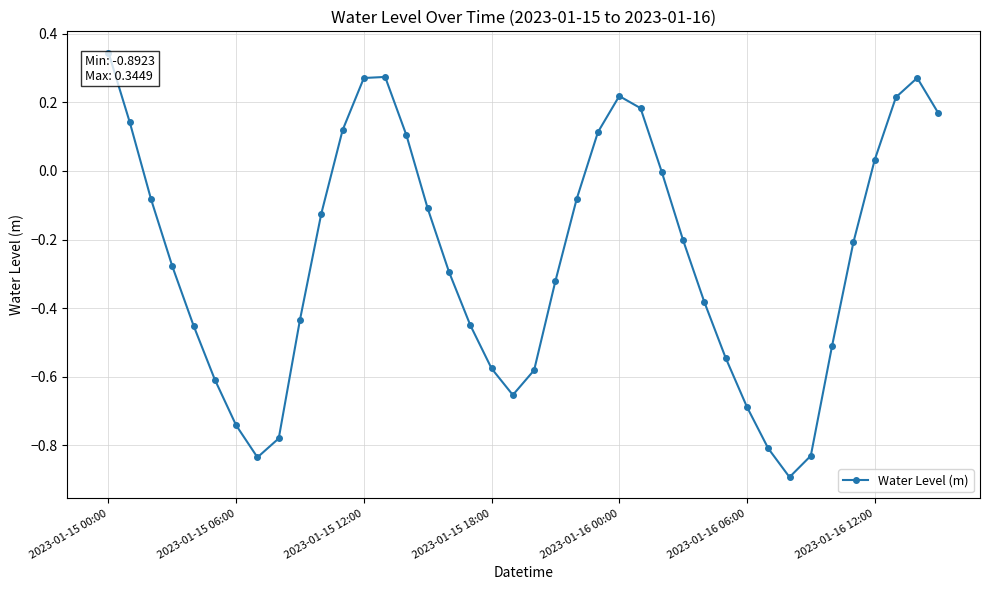

How many interior local peaks (higher than both neighbors) does the data have?

3